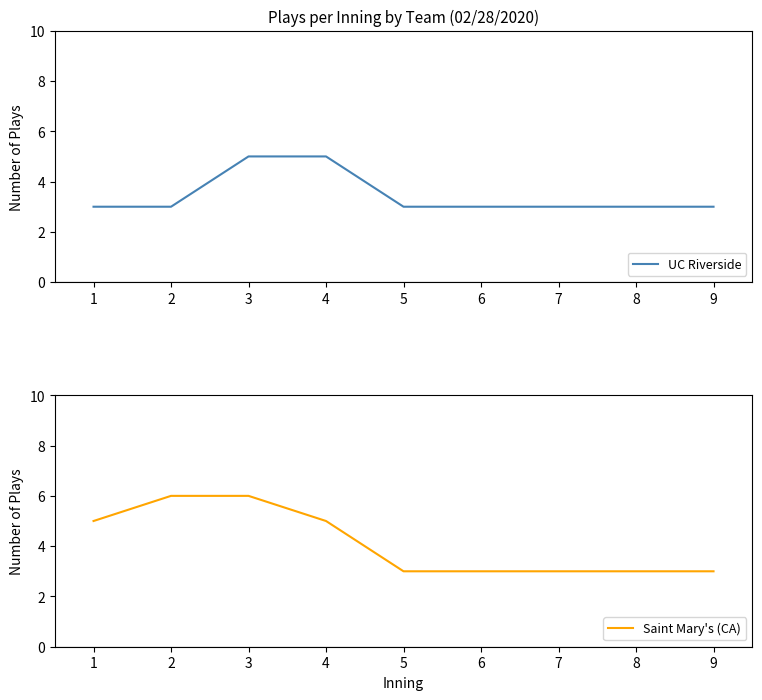

What is the sum of all UC Riverside values?

31